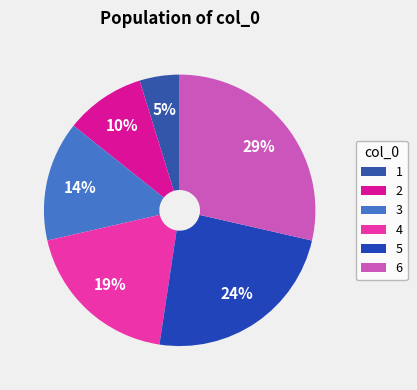

To the nearest percent, what portion does 4 represent?

19%